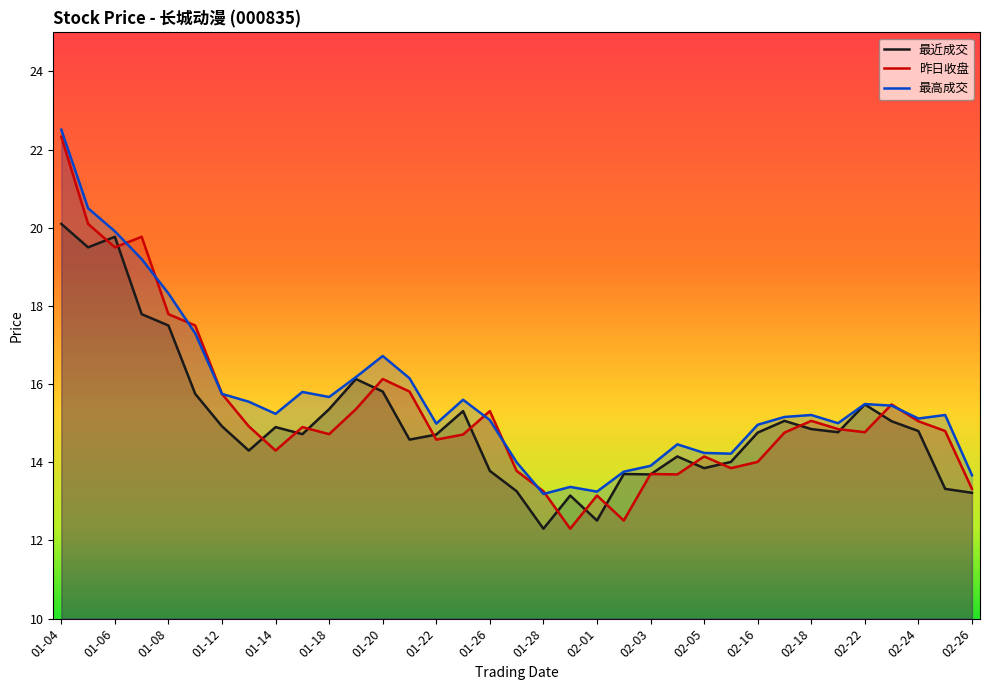

In 昨日收盘, how many points are higher than both neighbors (excluding endpoints)?

9